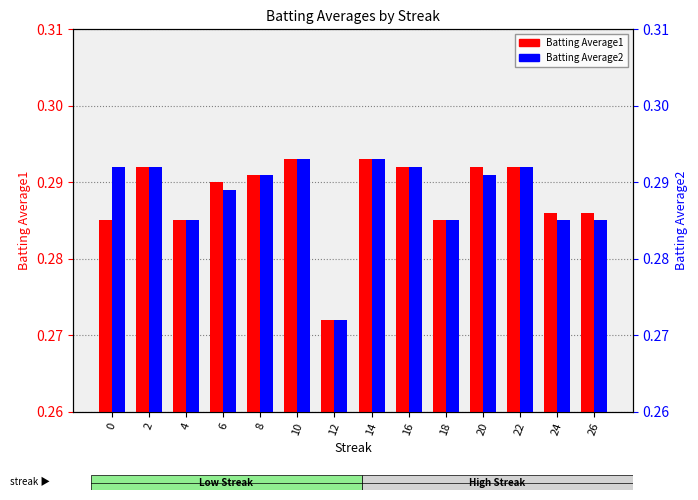

True or false: Batting Average1 has a value of 0.3 at 14.

True